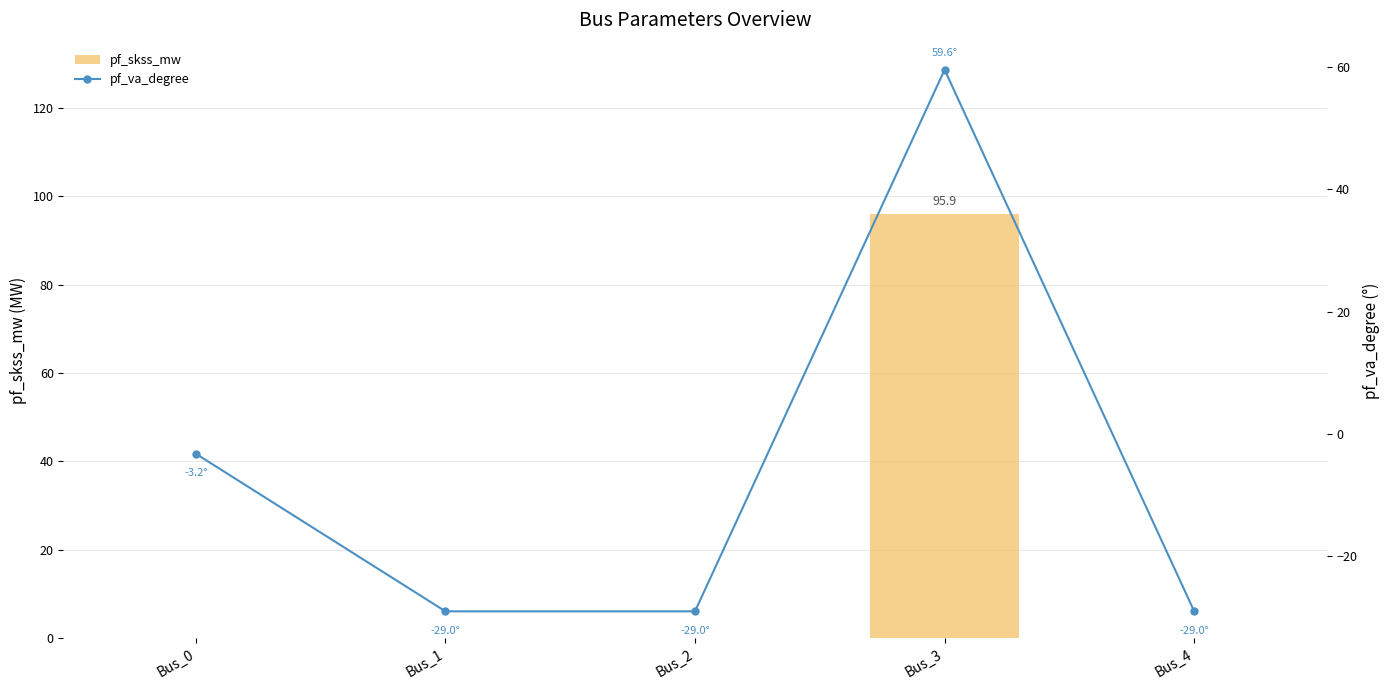

True or false: pf_va_degree has a value of -5.7 at Bus_0.

False